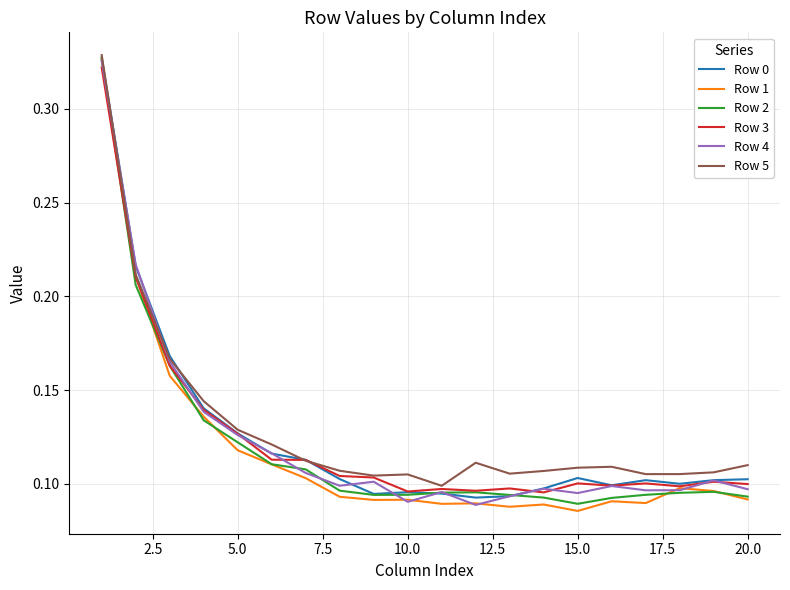

Reading left to right, what are all the values shown in this chart?

Row 0: 0.3	0.2	0.2	0.1	0.1	0.1	0.1	0.1	0.1	0.1	0.1	0.1	0.1	0.1	0.1	0.1	0.1	0.1	0.1	0.1
Row 1: 0.3	0.2	0.2	0.1	0.1	0.1	0.1	0.1	0.1	0.1	0.1	0.1	0.1	0.1	0.1	0.1	0.1	0.1	0.1	0.1
Row 2: 0.3	0.2	0.2	0.1	0.1	0.1	0.1	0.1	0.1	0.1	0.1	0.1	0.1	0.1	0.1	0.1	0.1	0.1	0.1	0.1
Row 3: 0.3	0.2	0.2	0.1	0.1	0.1	0.1	0.1	0.1	0.1	0.1	0.1	0.1	0.1	0.1	0.1	0.1	0.1	0.1	0.1
Row 4: 0.3	0.2	0.2	0.1	0.1	0.1	0.1	0.1	0.1	0.1	0.1	0.1	0.1	0.1	0.1	0.1	0.1	0.1	0.1	0.1
Row 5: 0.3	0.2	0.2	0.1	0.1	0.1	0.1	0.1	0.1	0.1	0.1	0.1	0.1	0.1	0.1	0.1	0.1	0.1	0.1	0.1